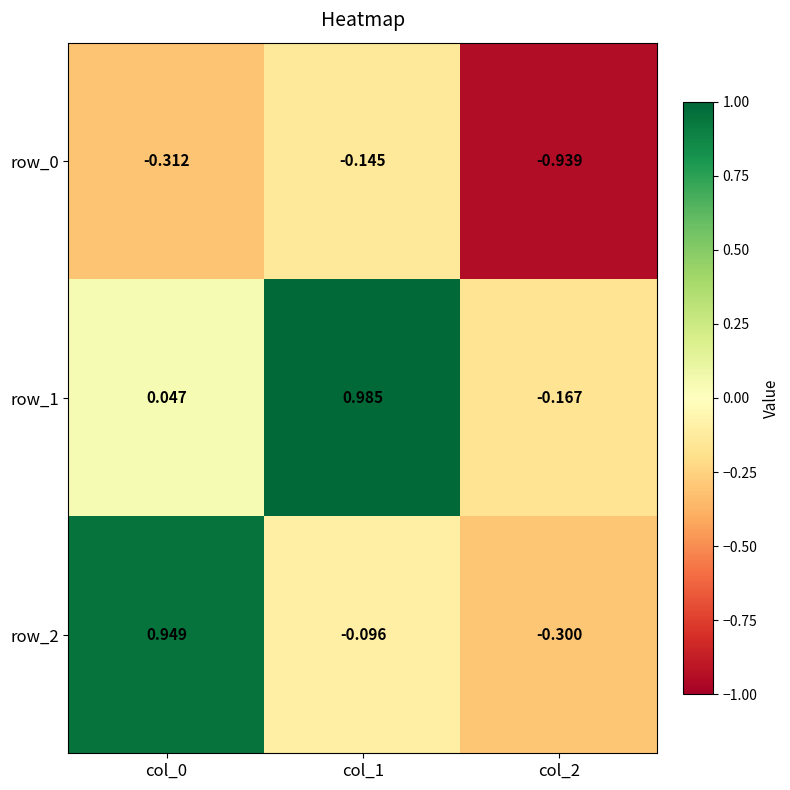

Is the value of row_0 at col_2 greater than the value of row_2 at col_2?

No